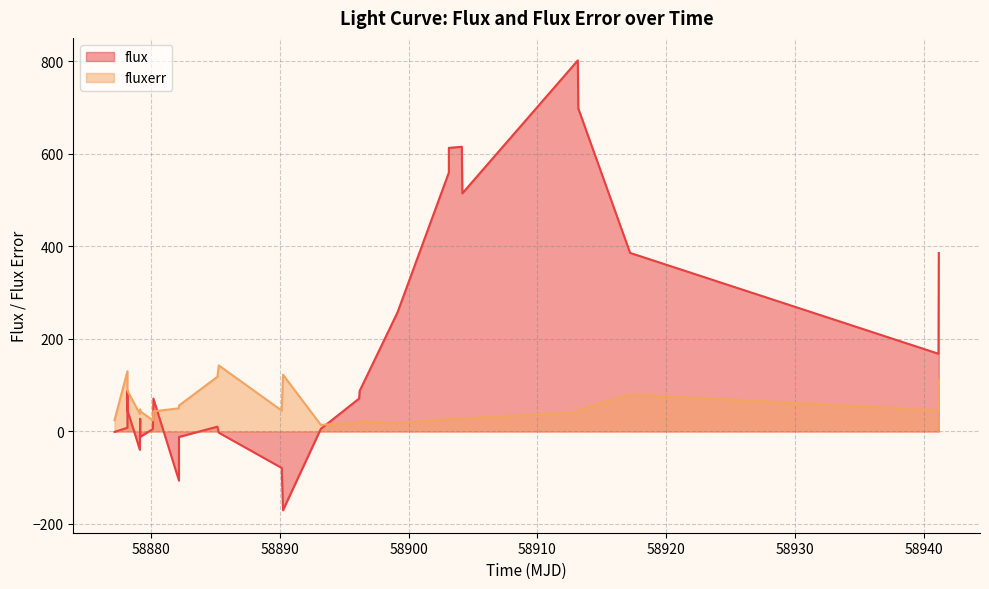

List the series in order of their overall mean, highest first.

flux, fluxerr